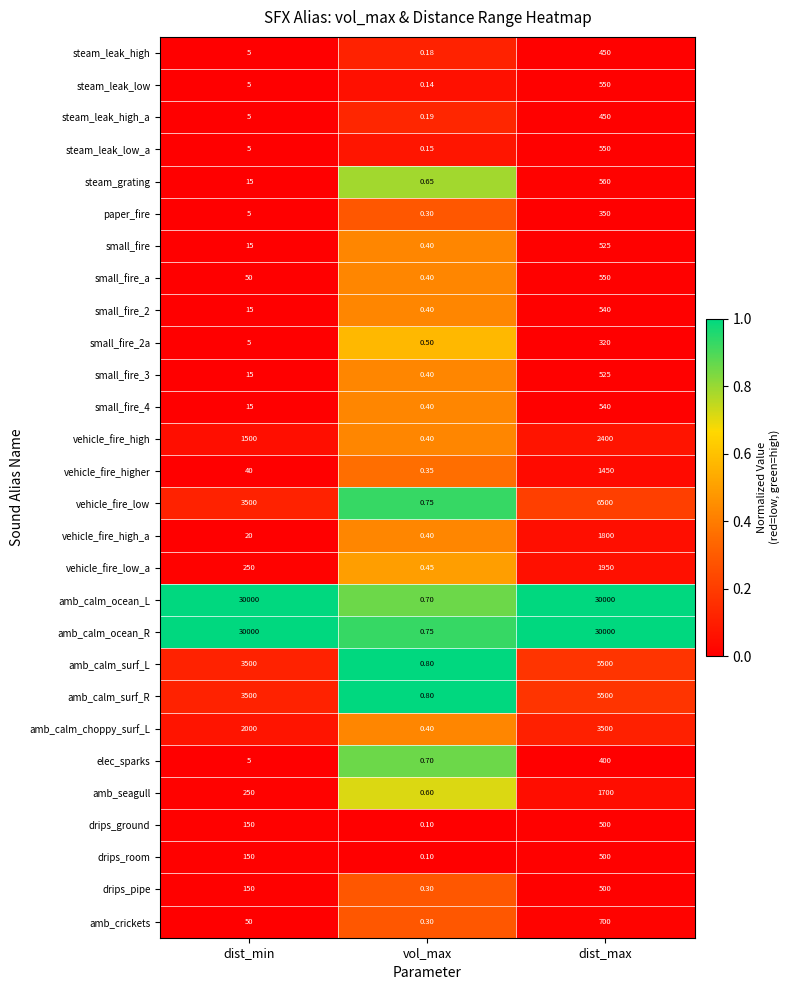

At which label does drips_room reach its peak?

dist_max